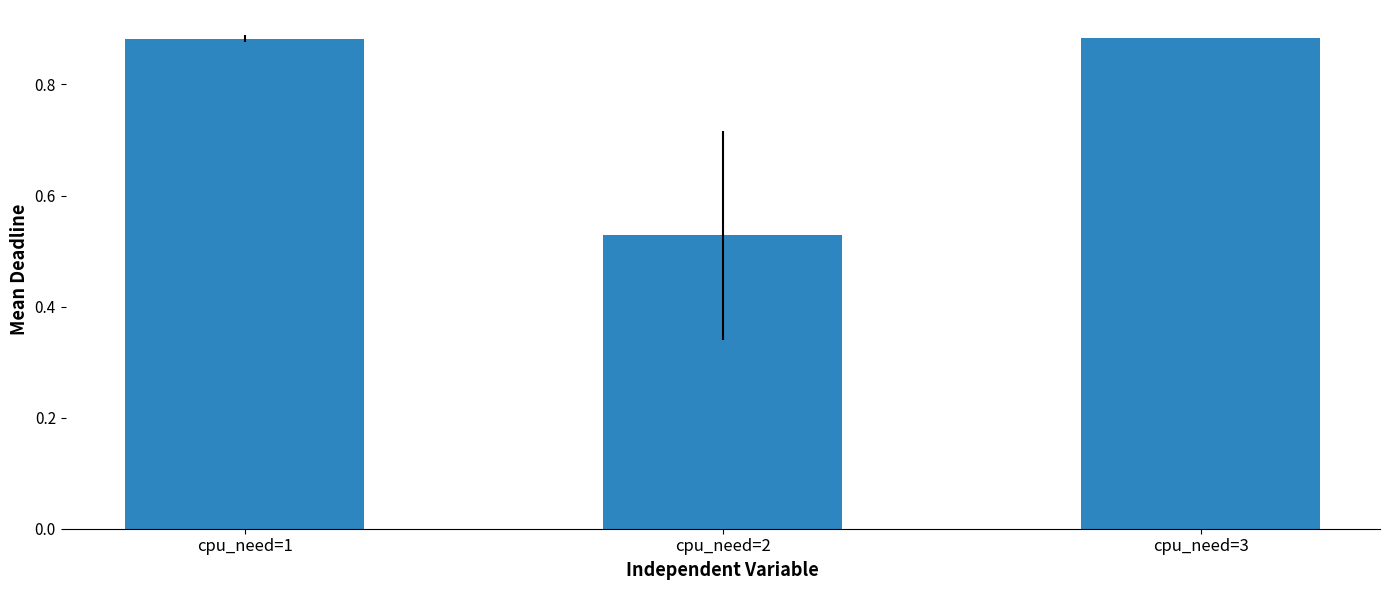

Are the bars horizontal?

No